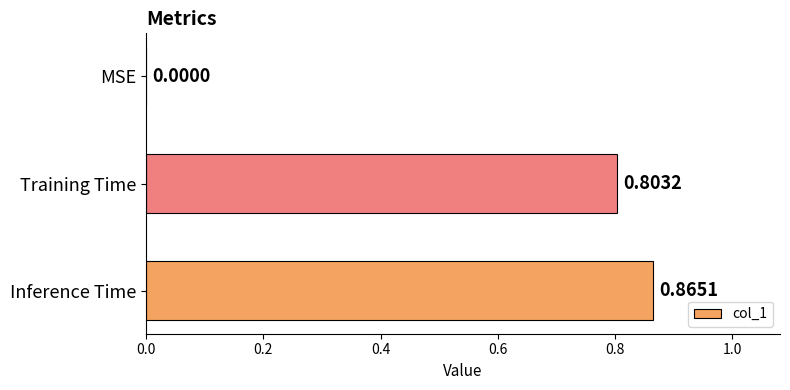

At which label is the value closest to 0?

MSE